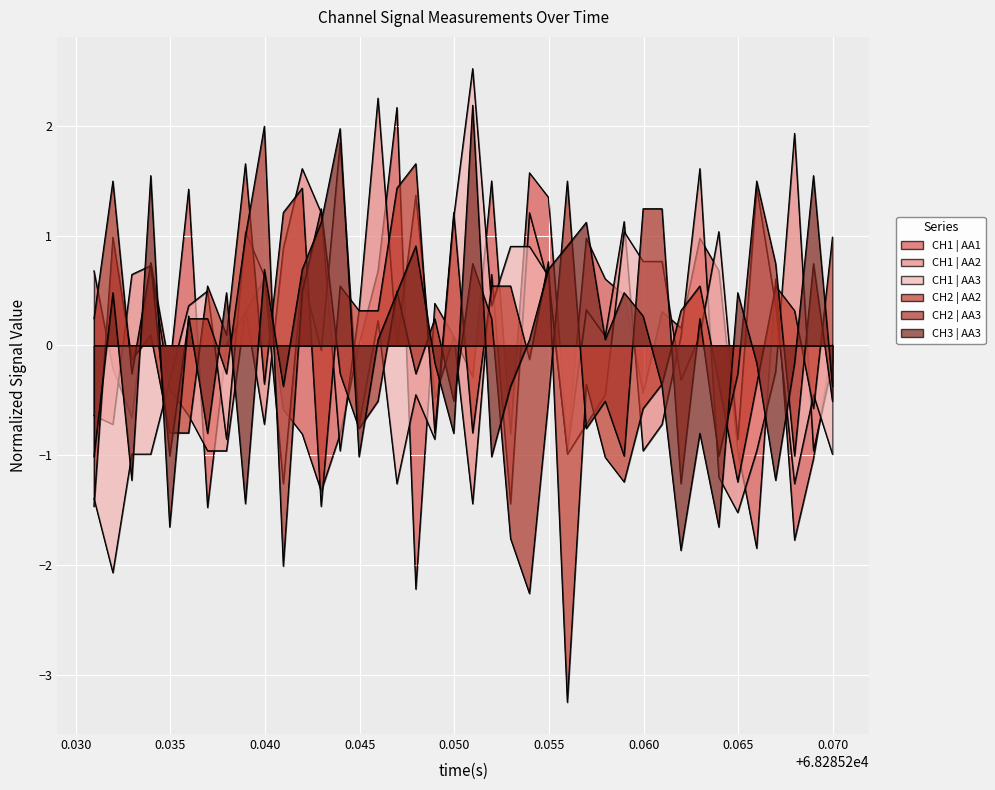

What is the difference between the maximum and minimum values in the CH2 | AA3 series?

4.3